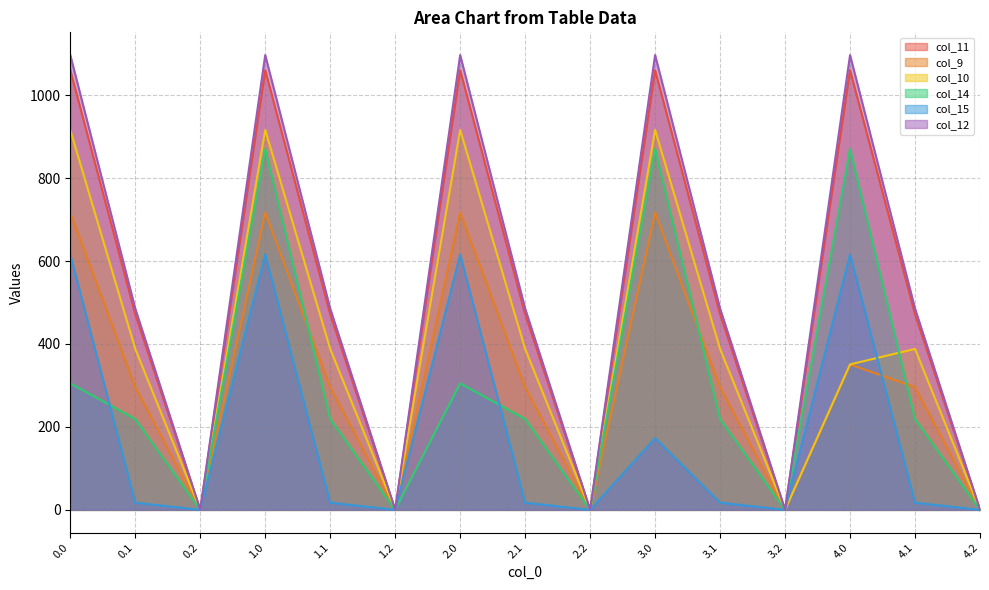

What position from the left is 3.2?

12